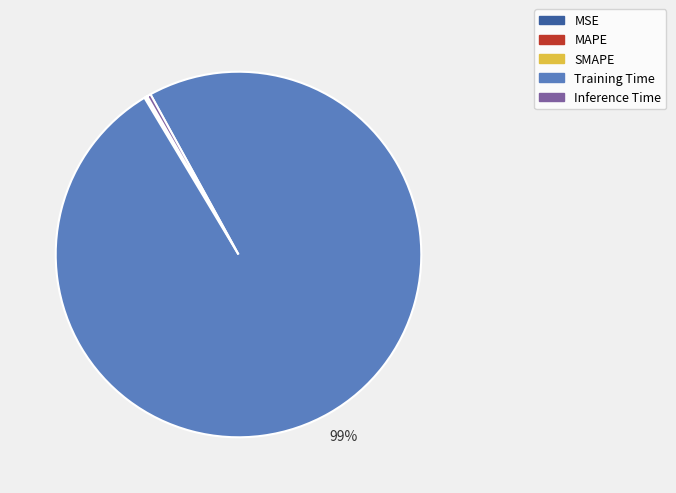

Does Inference Time account for over 50% of the chart?

No